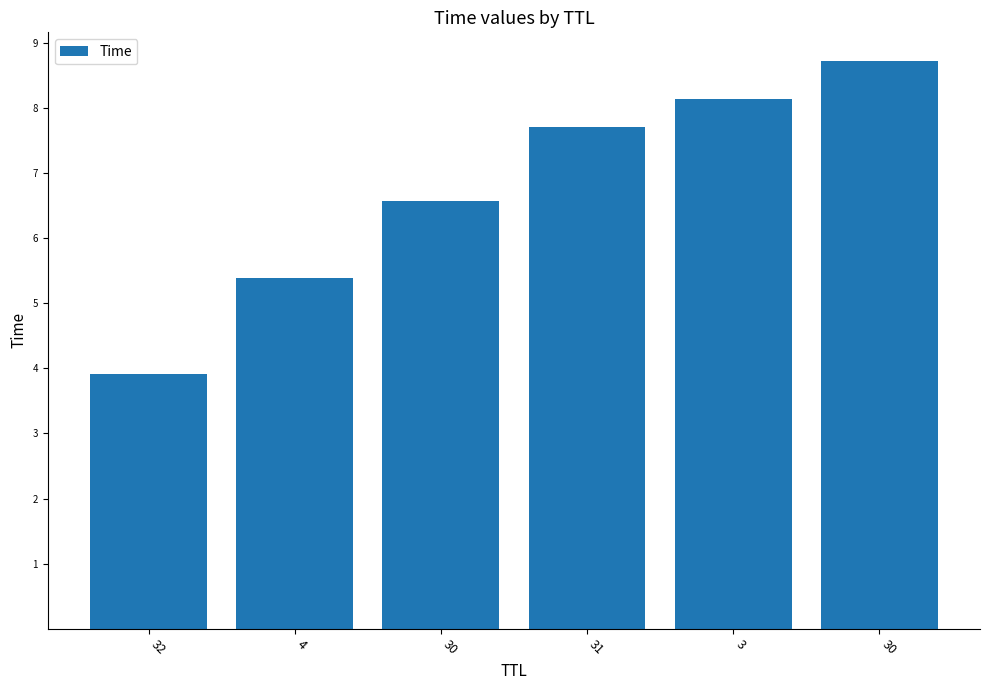

Which has a higher value, 30 or 32?

30